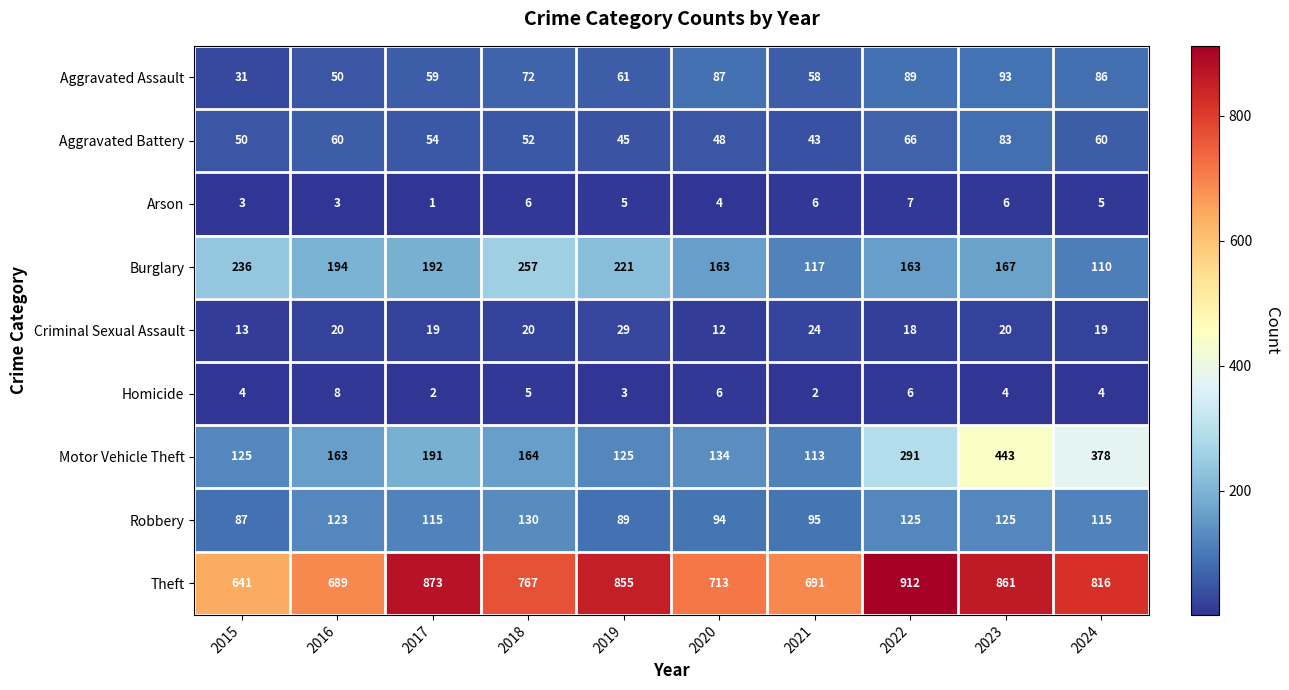

Which category has the lowest value across all series?

2017